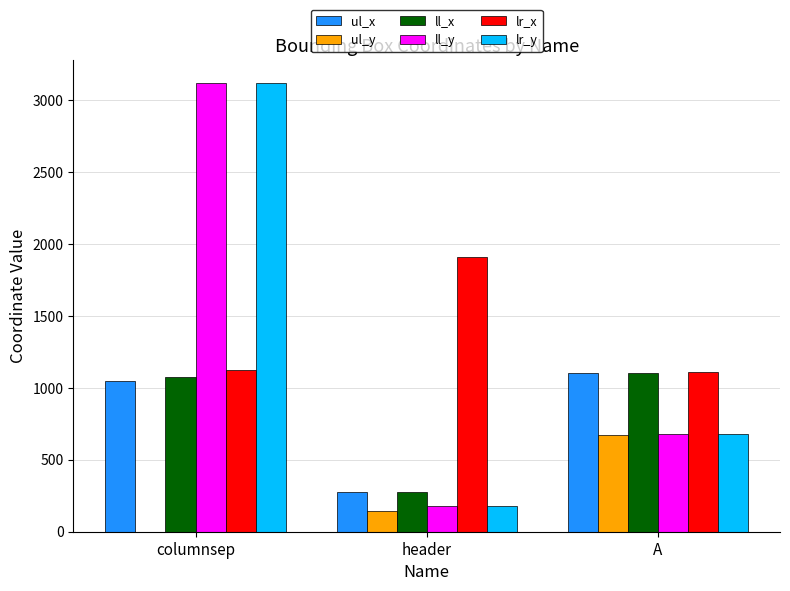

Count the number of categories in the chart.

3